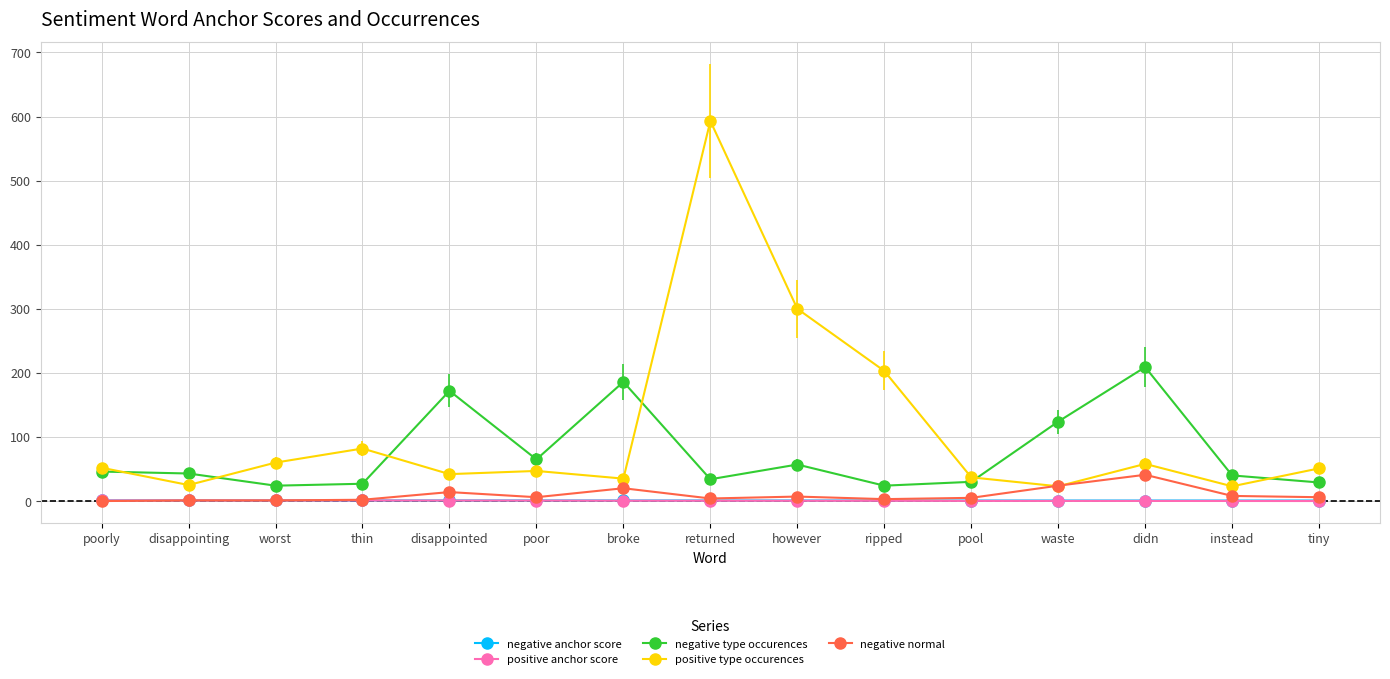

What is the sum of the negative normal values at disappointed and waste?

38.0